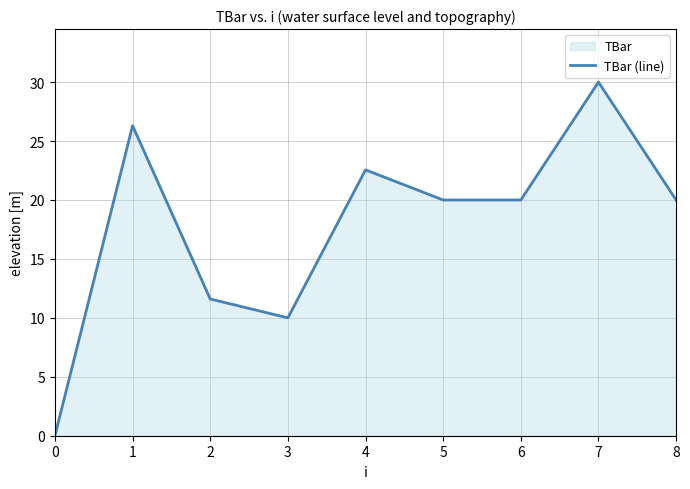

True or false: the data shows 11.6 at 2.

True